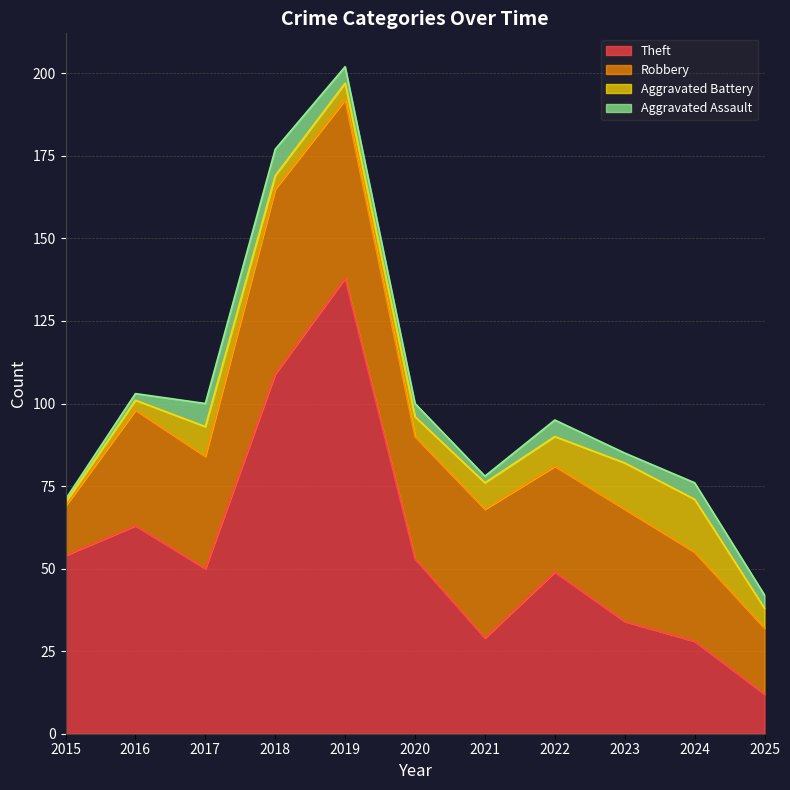

At which label is Theft closest to 75?

2016